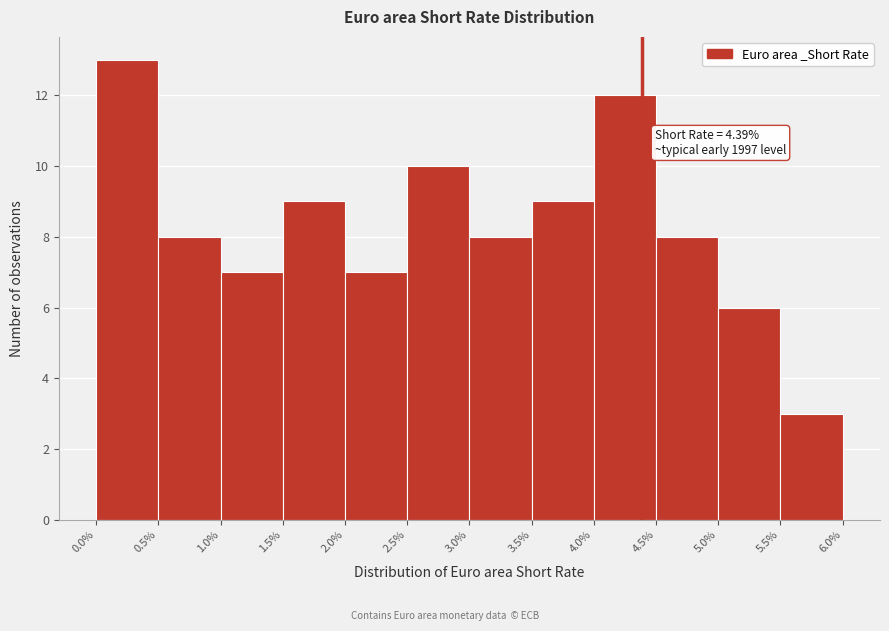

Which range on the x-axis has the tallest bar?

0.0% to 0.5%